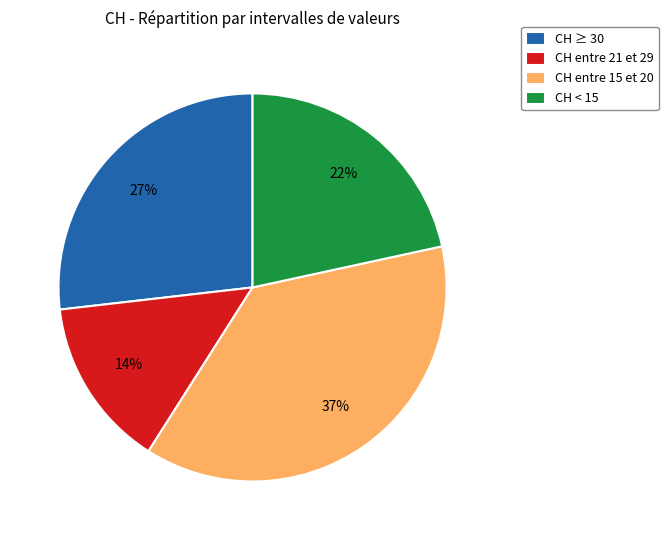

Approximately how many times larger is the value at CH entre 15 et 20 compared to CH ≥ 30?

1.4